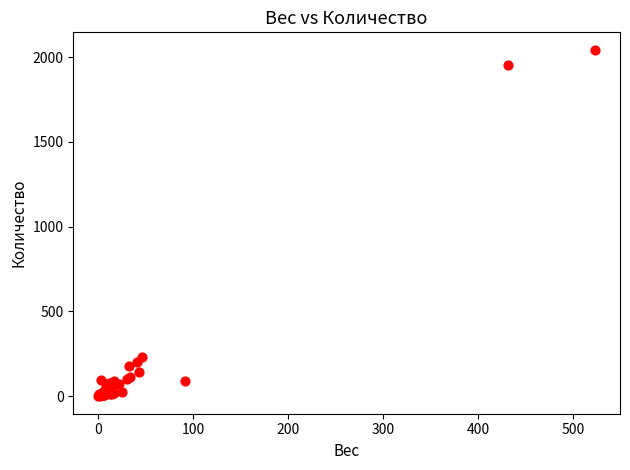

What Y value in the scatter plot is closest to 1021?

231.0